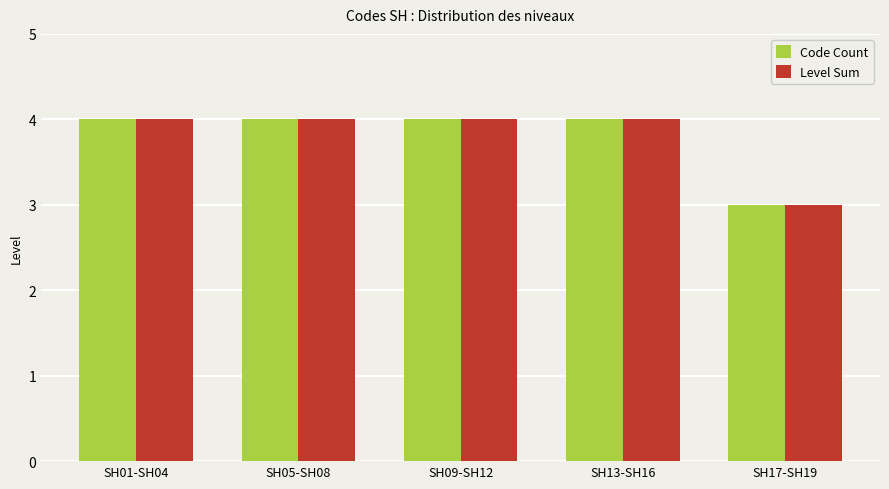

The Level Sum series shows 2 at SH01-SH04. True or false?

False